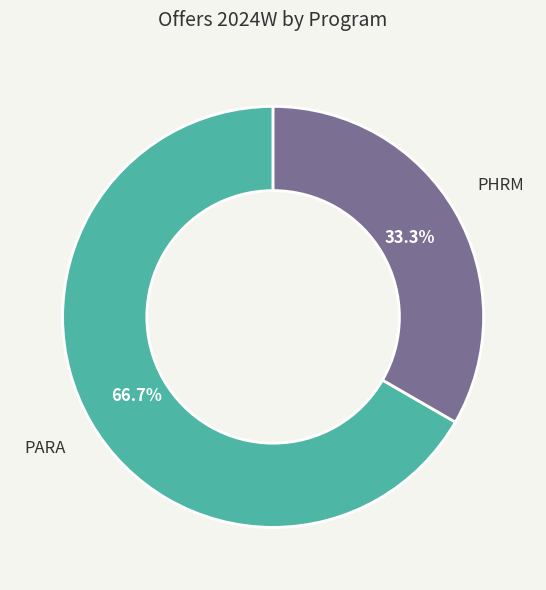

Is there a majority slice in this chart?

Yes